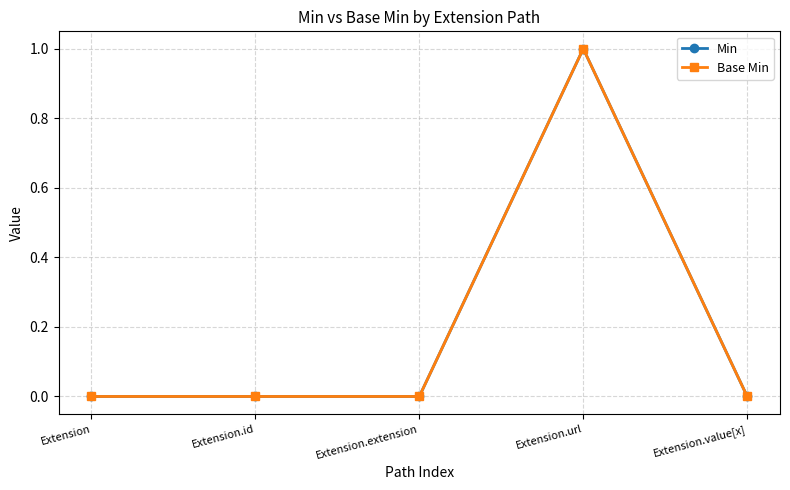

At which category does Min reach its first local peak?

Extension.url